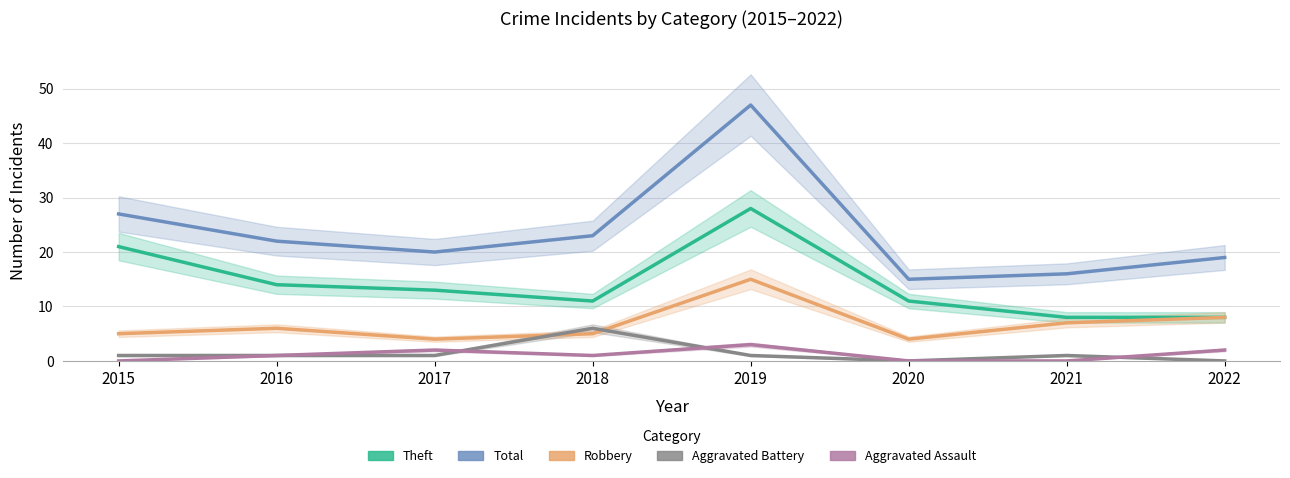

What is the value of the Total point at the 1st from the left?

27